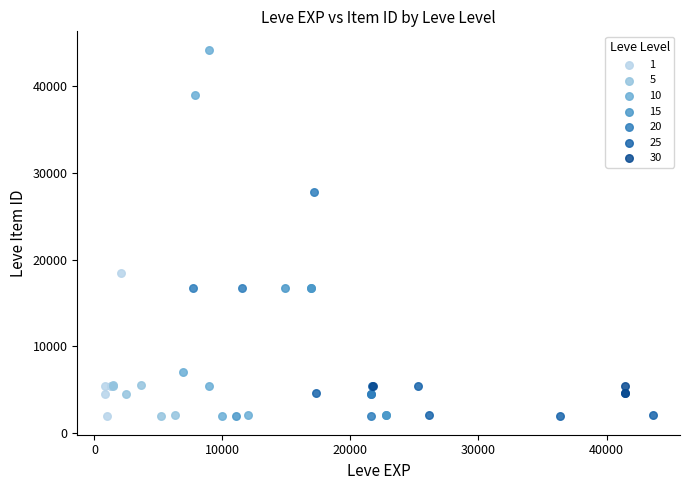

Which series contains the highest Y value?

10